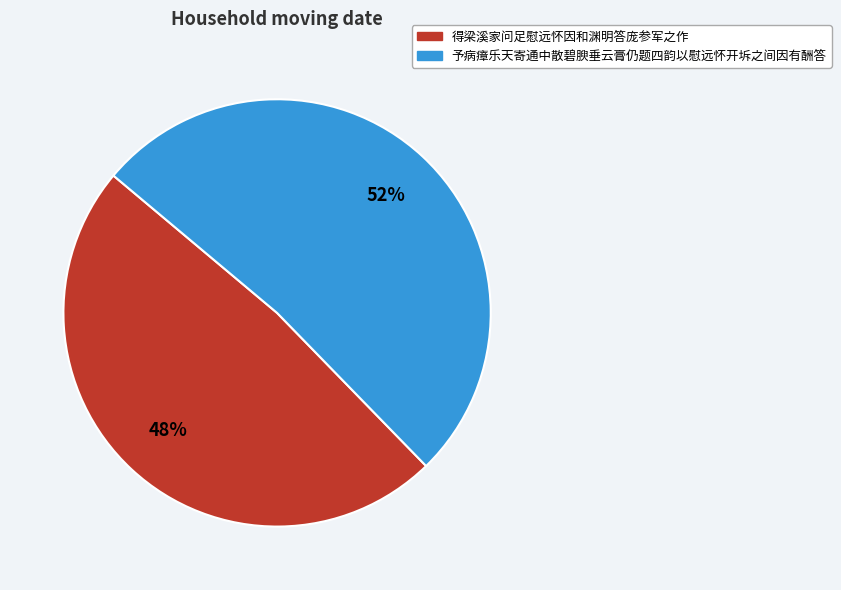

What percentage is the 予病瘴乐天寄通中散碧腴垂云膏仍题四韵以慰远怀开坼之间因有酬答 slice, to the nearest percent?

52%